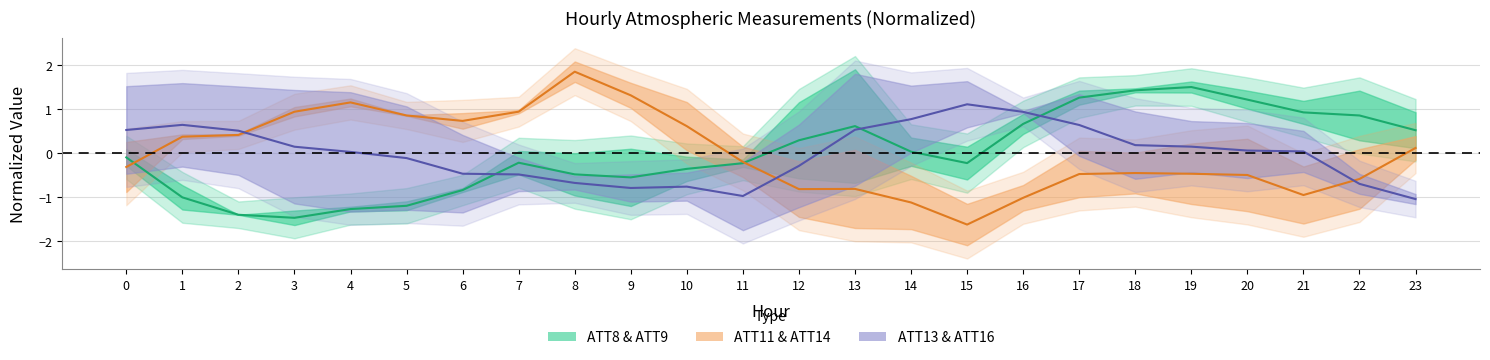

How many lines are shown in the chart?

3